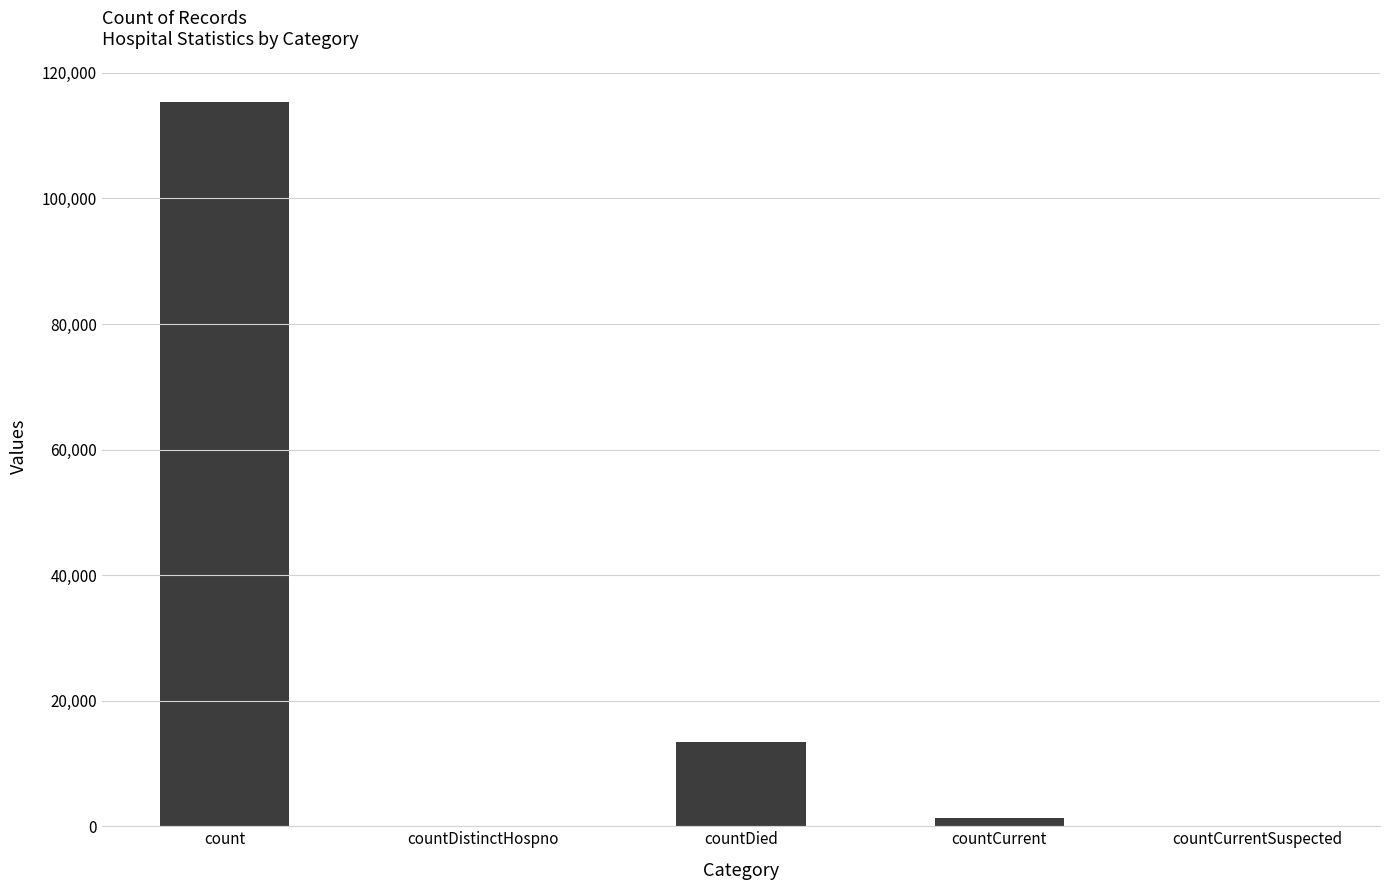

Where does the data first go above 1383?

count